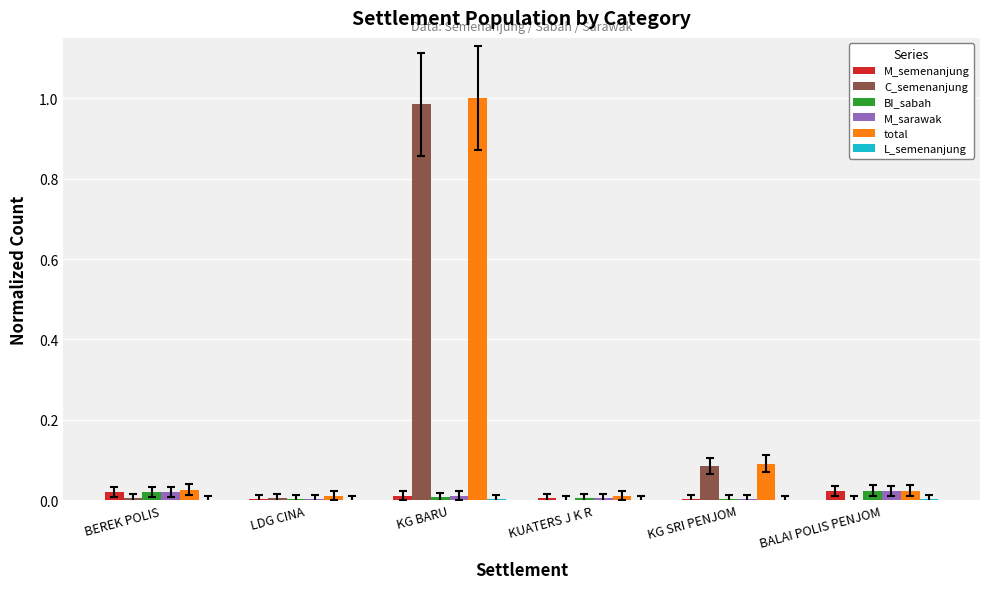

What is the sum of all total values?

1.2